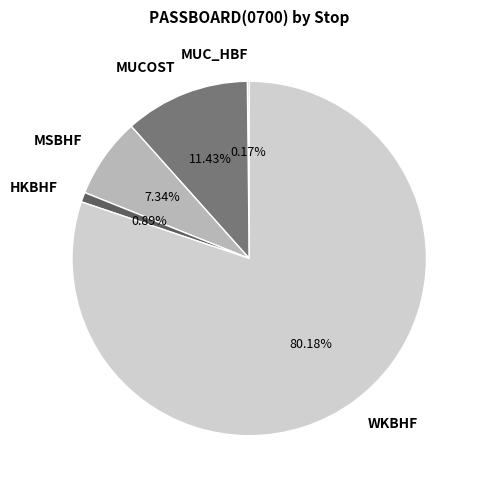

The MUCOST slice represents 11% of the pie. True or false?

True